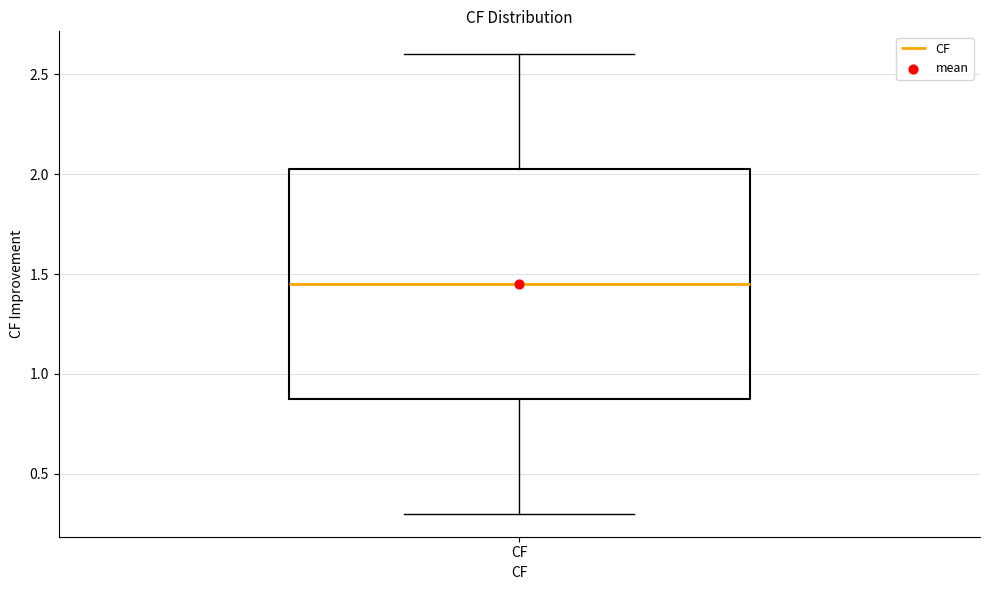

Read this box plot against the y-axis: the position of the median line, the range covered by the box, and the ends of both whiskers. The values are not printed on the chart, so give them approximately, as read against the axis.

median 1.45, box 0.90 to 2.05, whiskers 0.30 to 2.60